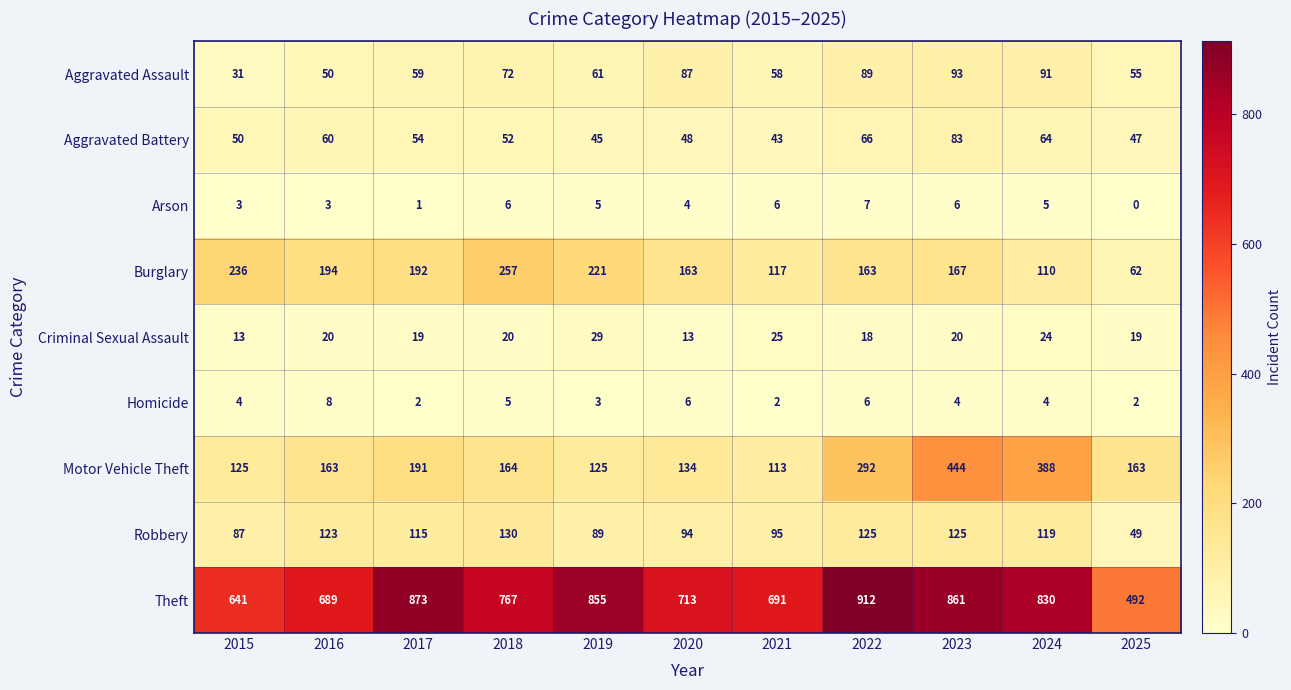

What value does the Robbery series have at 2023, to the nearest 5?

125